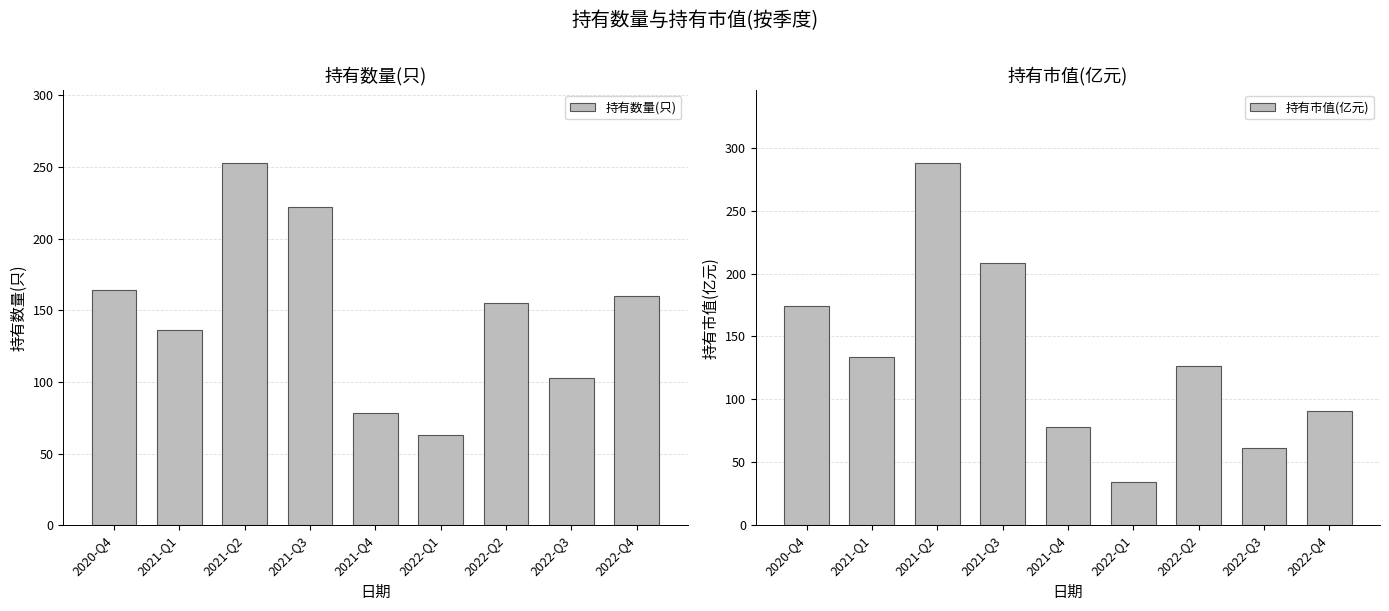

Read the 持有数量(只) value at 2022-Q4.

160